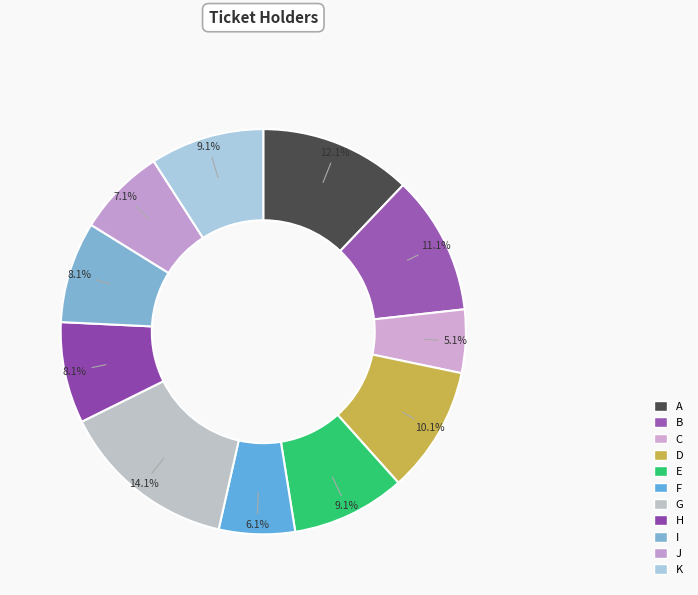

What is the smallest slice in the pie chart?

C